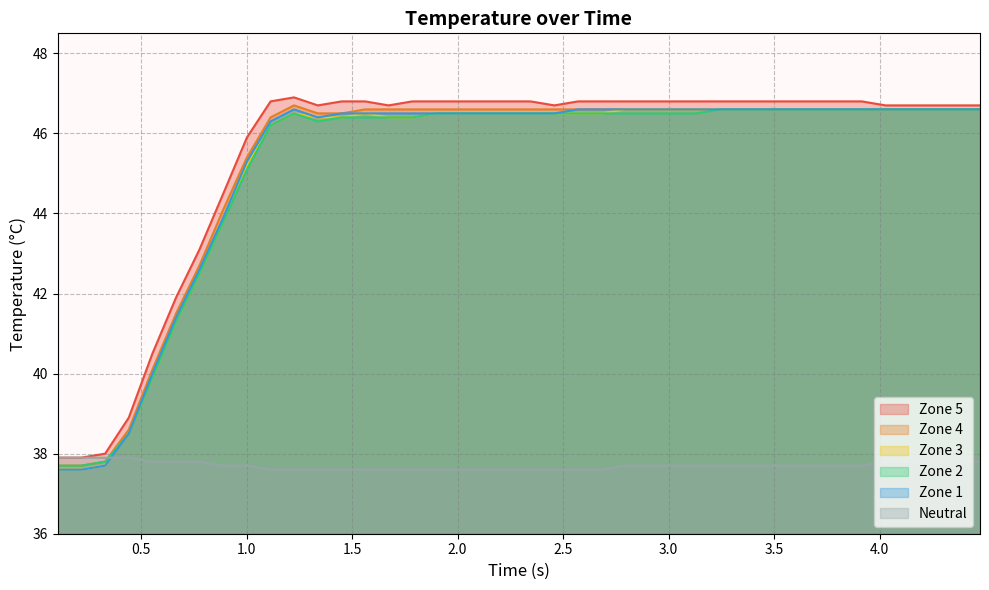

True or false: z4 and neutral cross at least once.

True